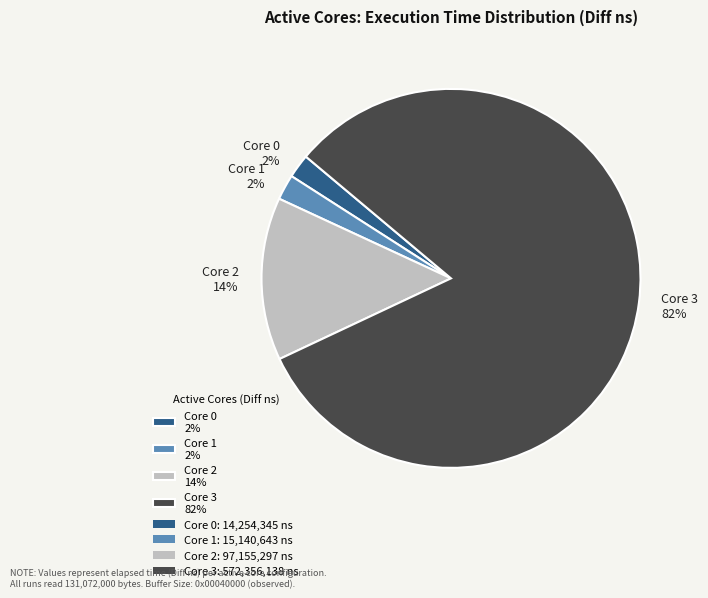

Which has a higher value, Core 2 14% or Core 3 82%?

Core 3 82%